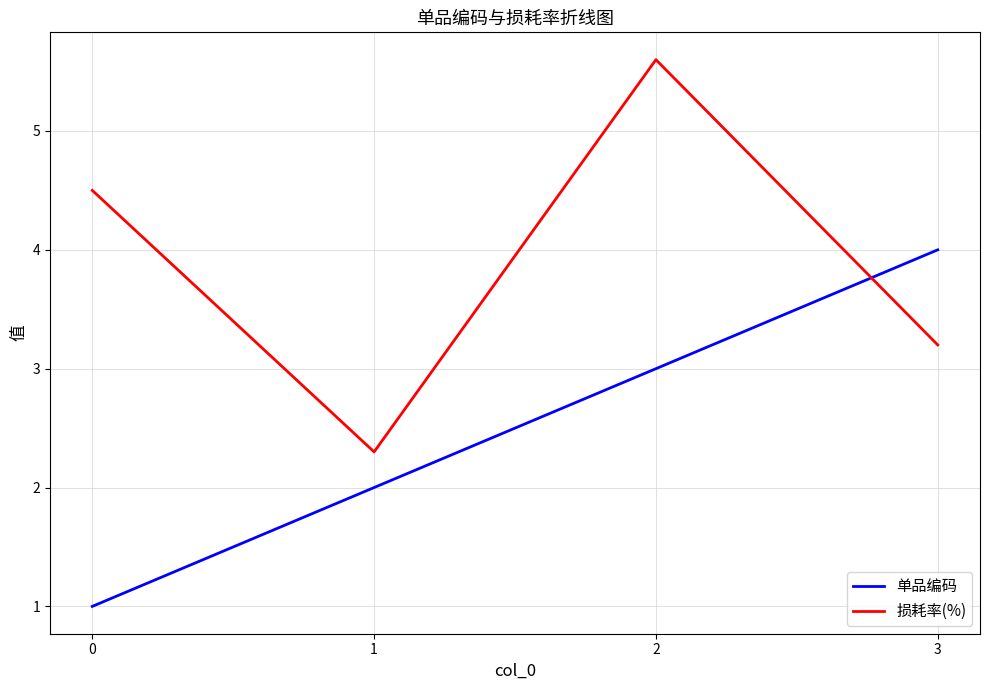

At 3, list the series in order from smallest to largest.

损耗率(%), 单品编码